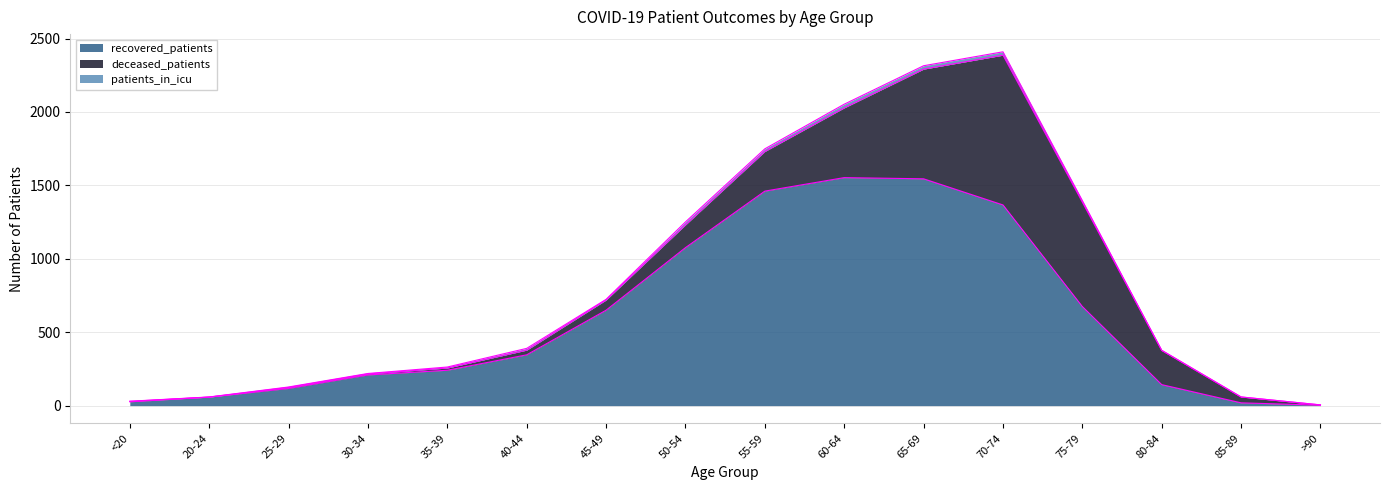

At how many categories does at least one series exceed 1169?

4